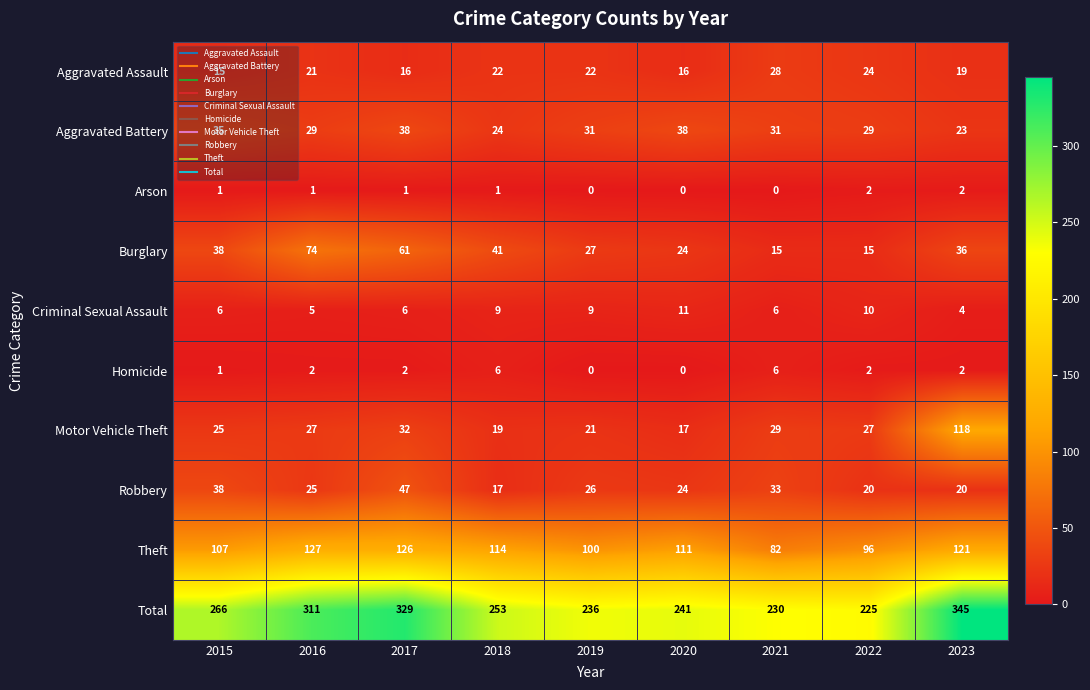

Which series has the largest range (max minus min)?

Total